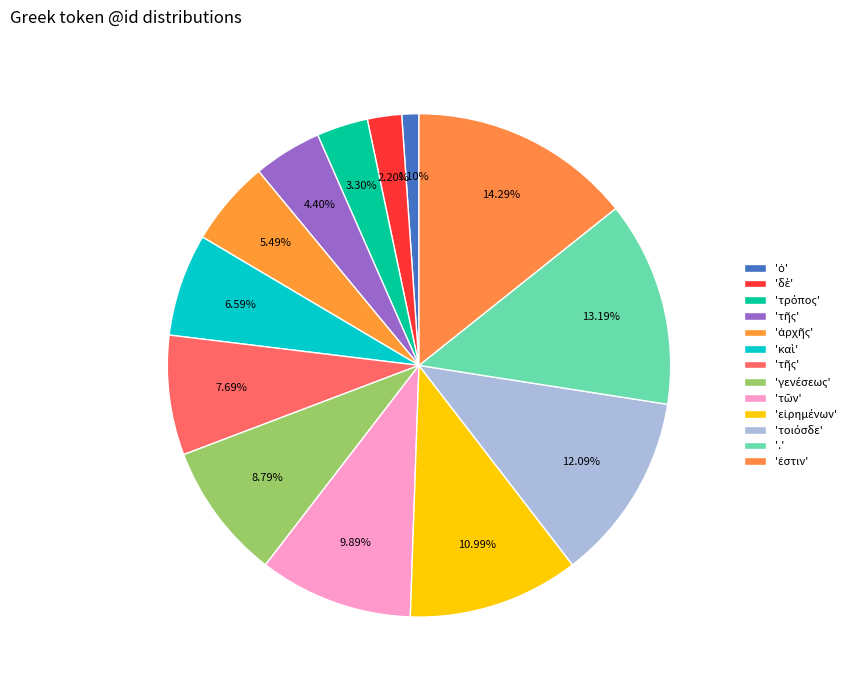

Count the number of slices in the pie.

13